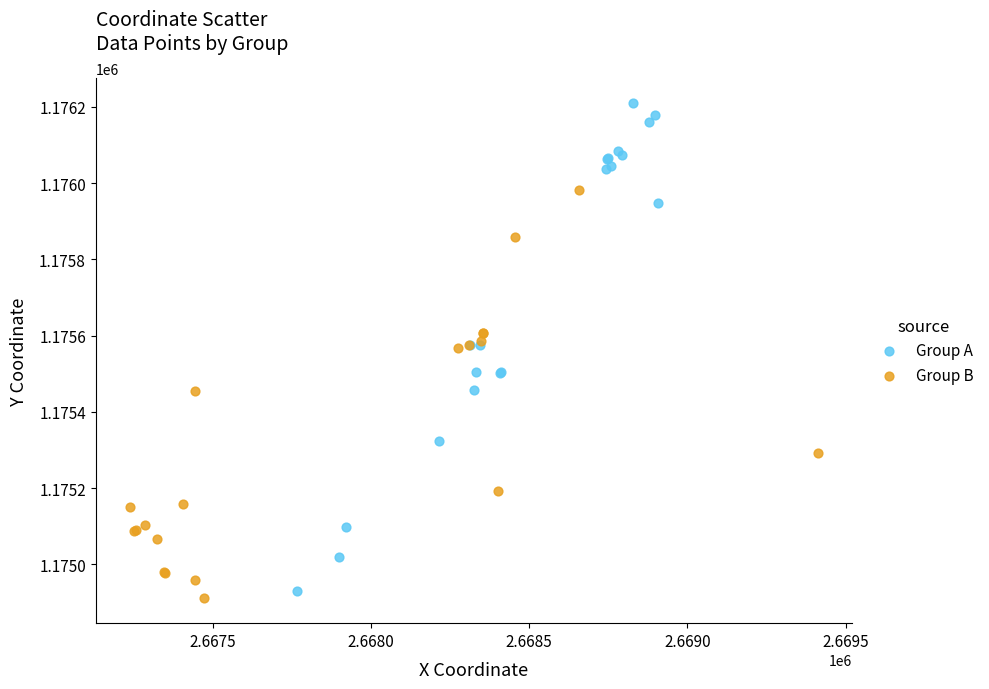

Which series reaches the minimum Y coordinate?

Group B